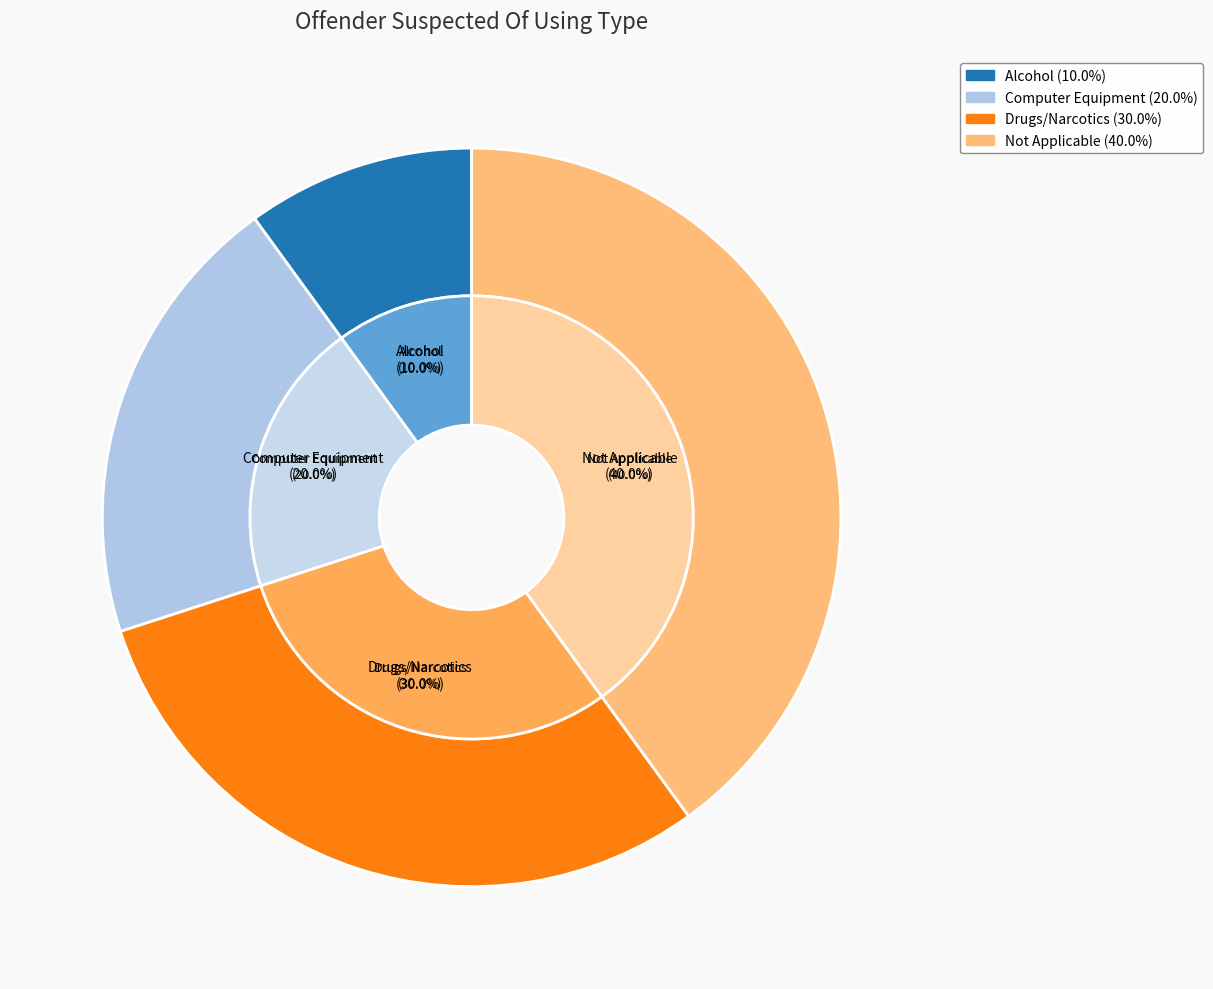

Is there any slice that represents more than half of the pie?

No